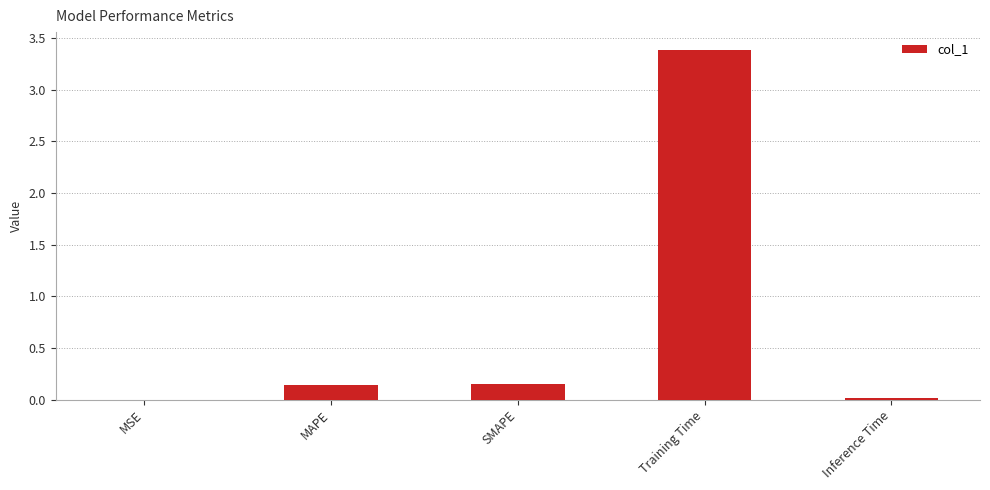

Is it true that the value at Training Time is 1.9?

False